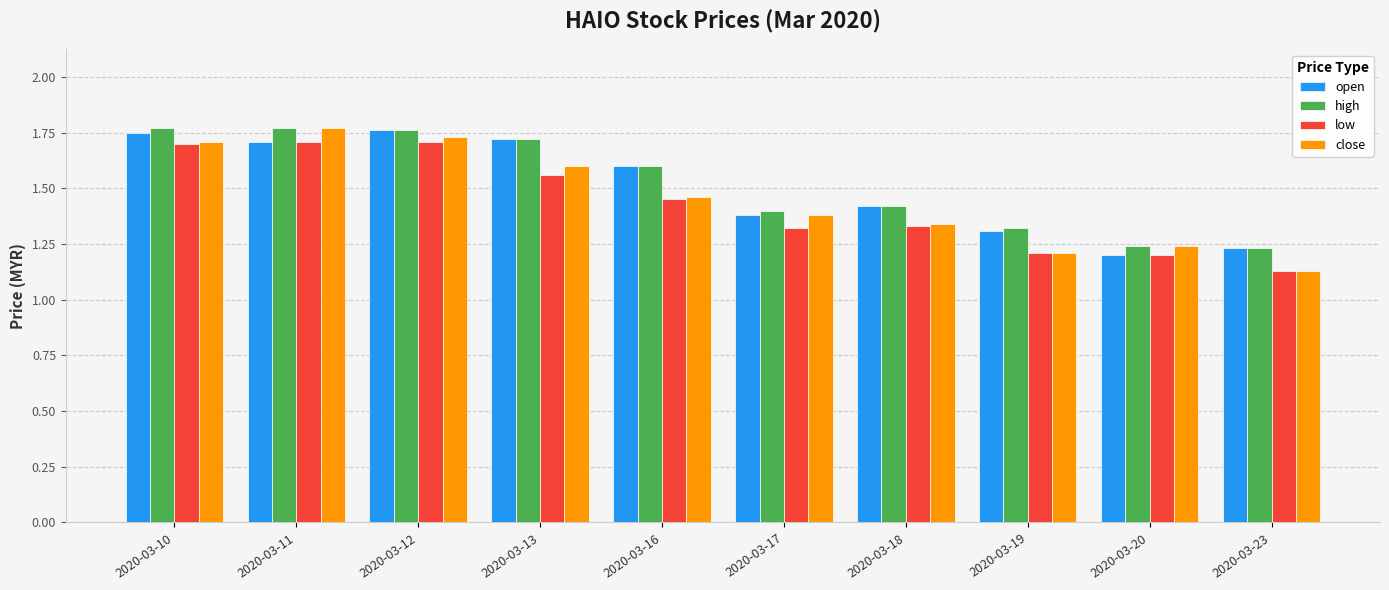

What is the difference between the second highest and second lowest values in the open series?

0.5